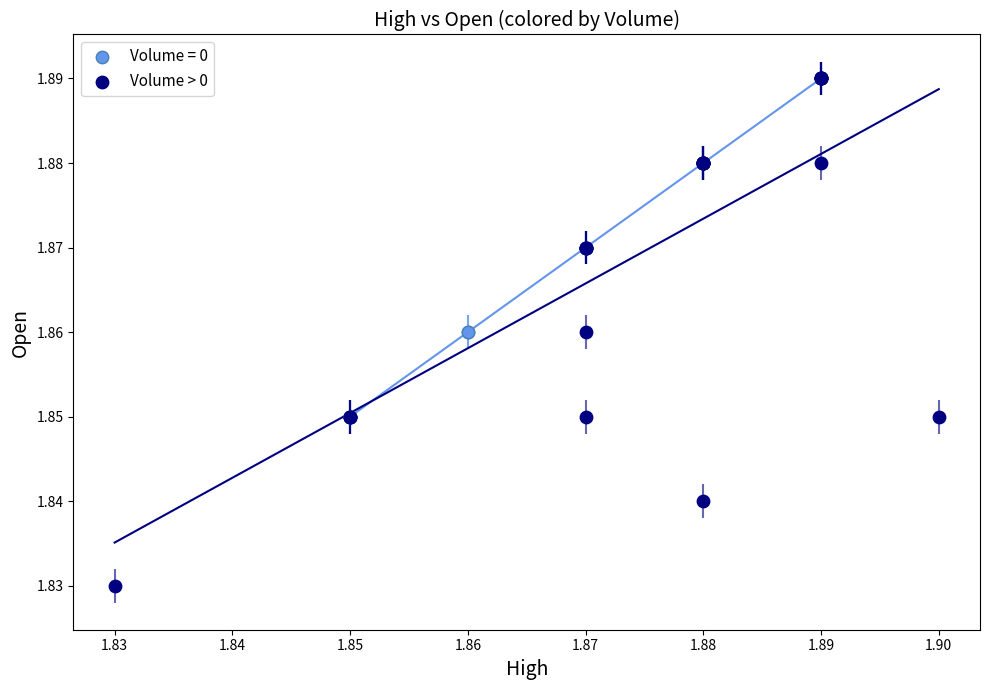

Which series has the largest Y range (max minus min)?

Volume > 0